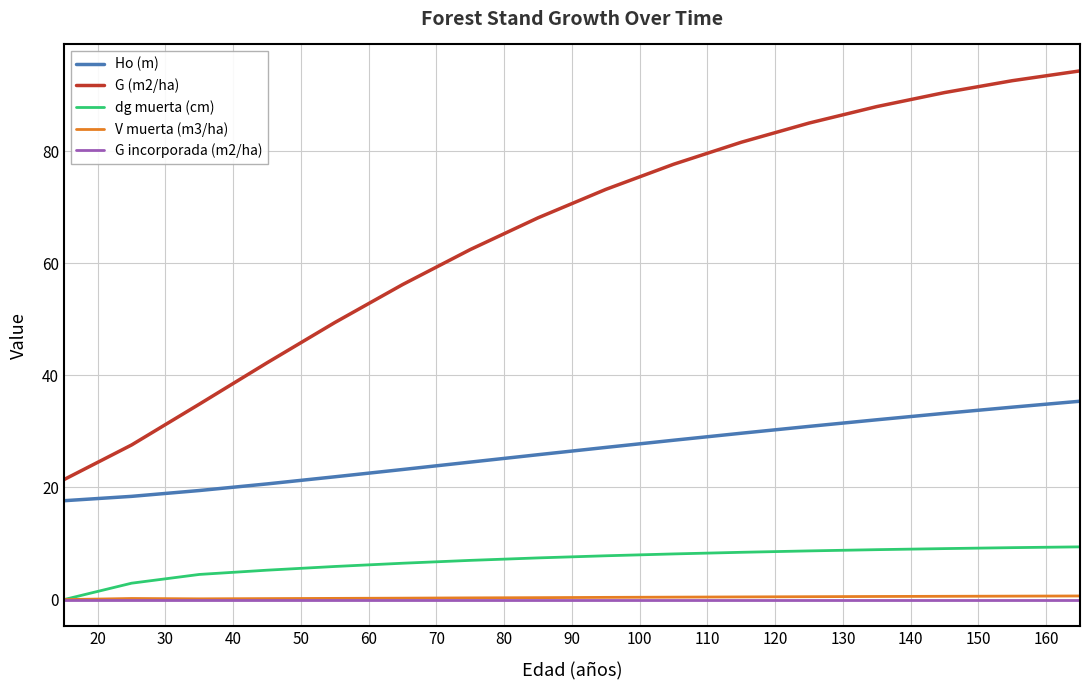

Which series has the largest range (max minus min)?

G (m2/ha)